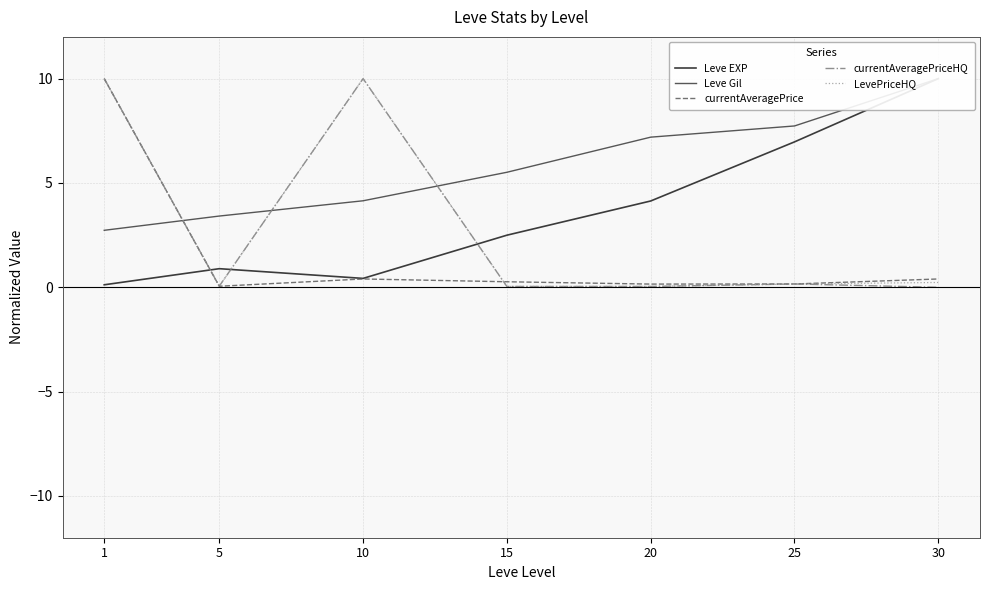

Is the value of LevePriceHQ at 20 greater than the value of Leve Gil at 30?

No